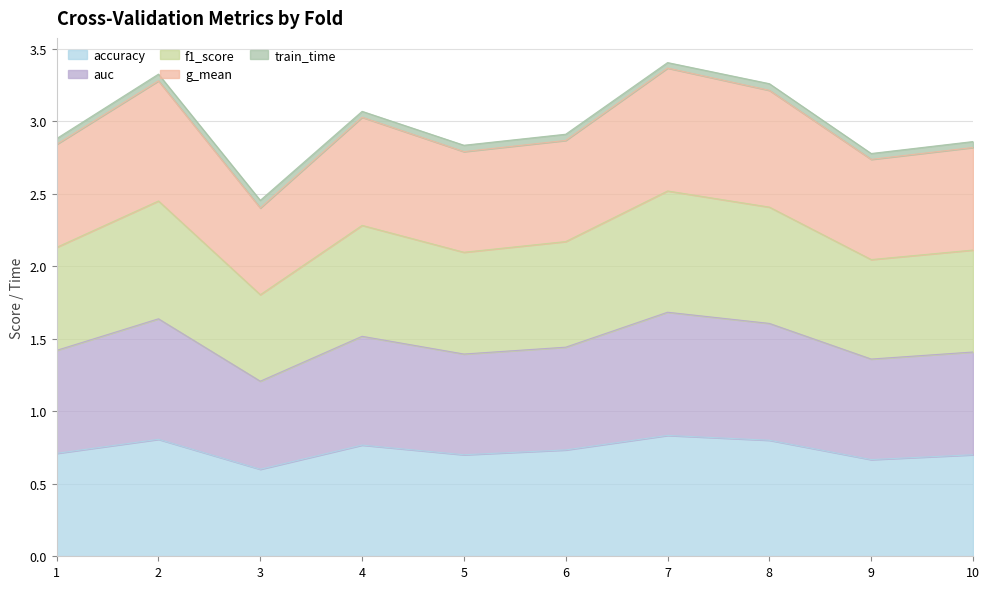

Count the number of categories in the chart.

10